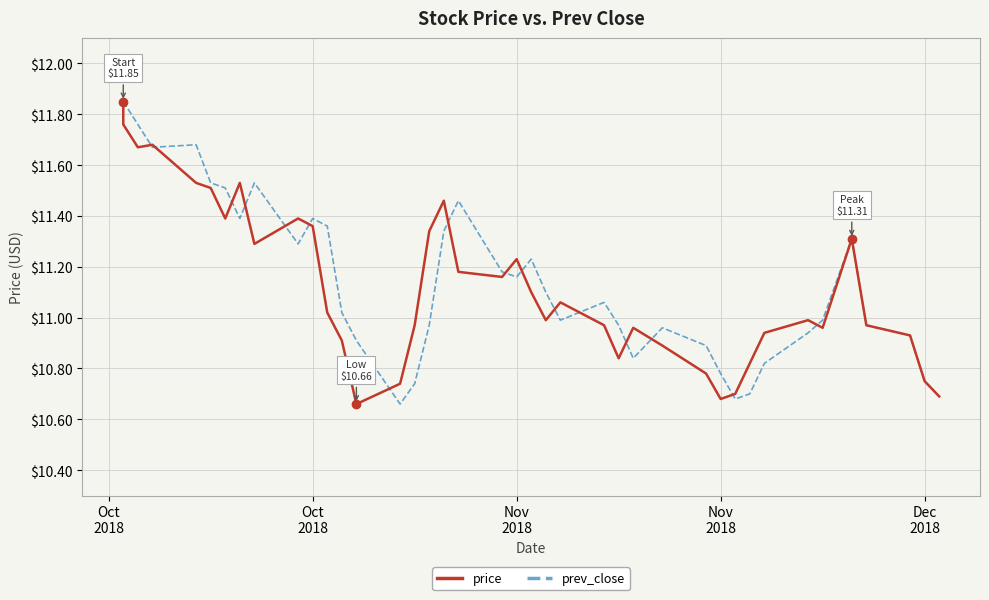

What are all the series names shown in the legend?

price, prev_close